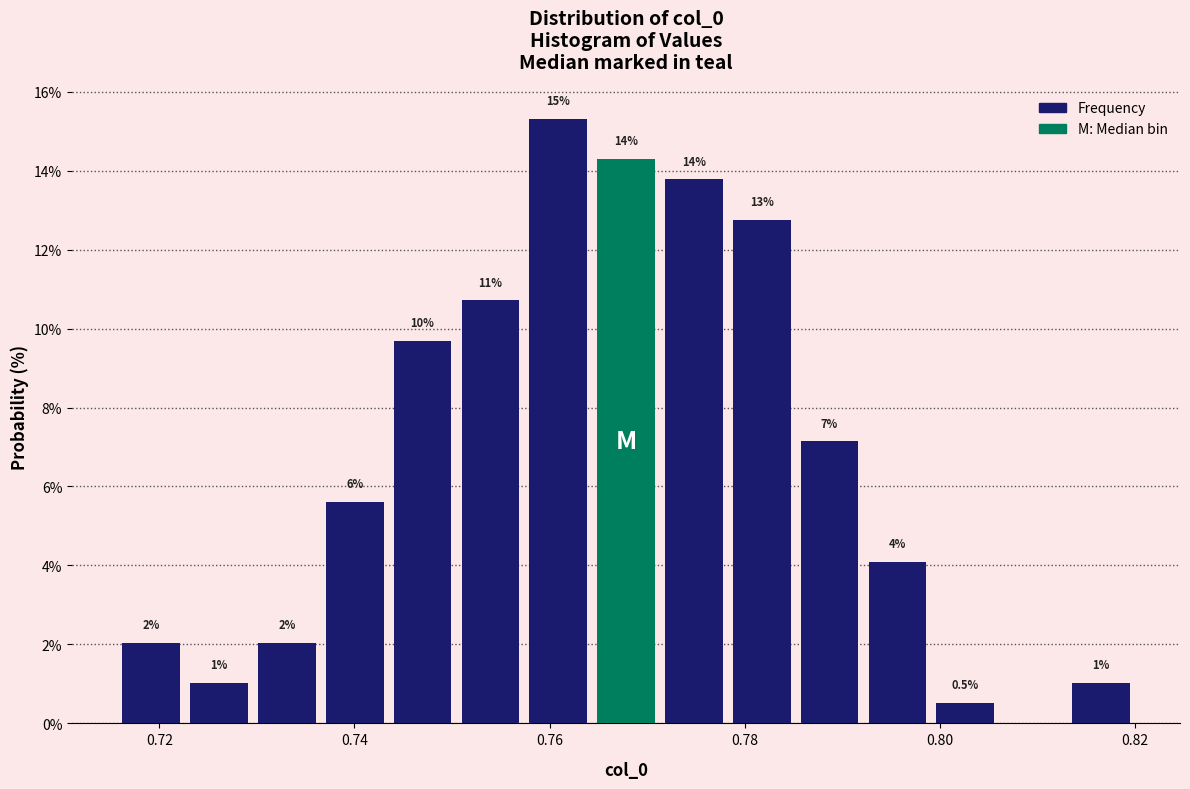

Around what value on the x-axis is the tallest bar? Give the approximate position of its centre, as read against the axis.

0.760